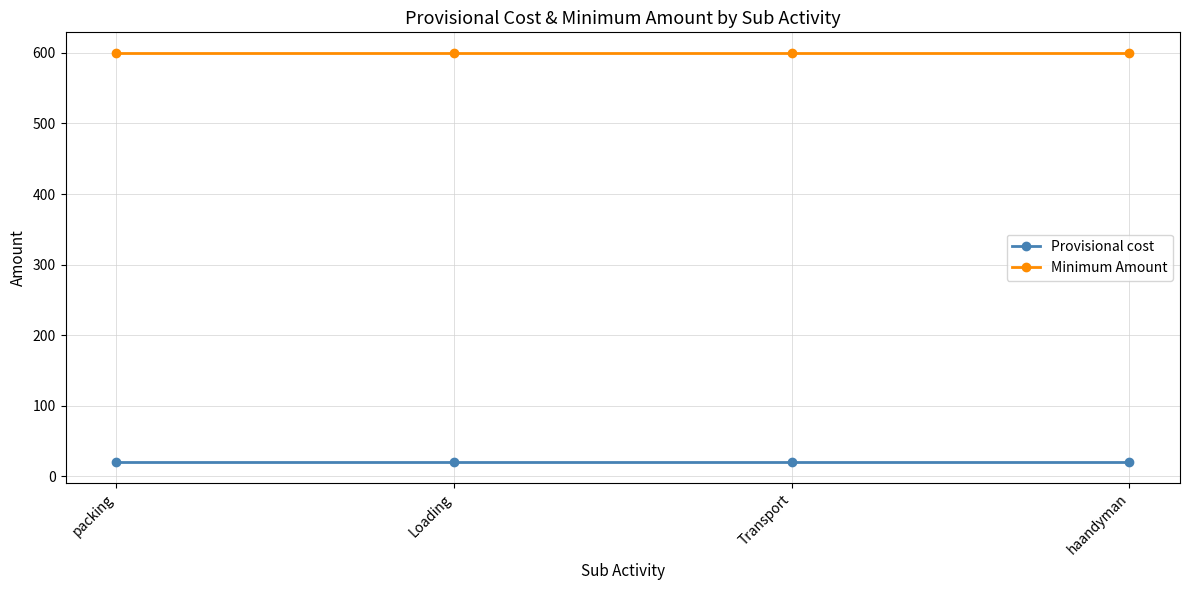

True or false: Provisional cost and Minimum Amount intersect in this chart.

False